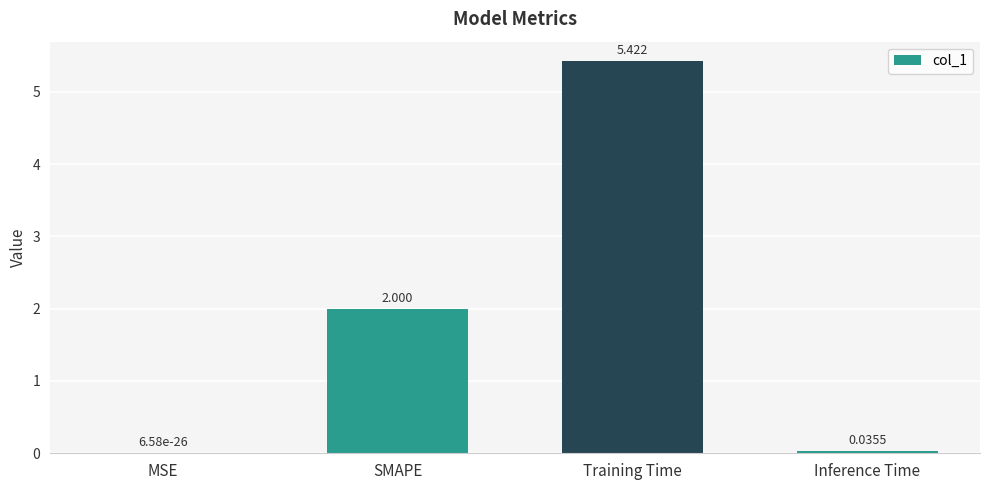

What is the greatest value displayed?

5.4